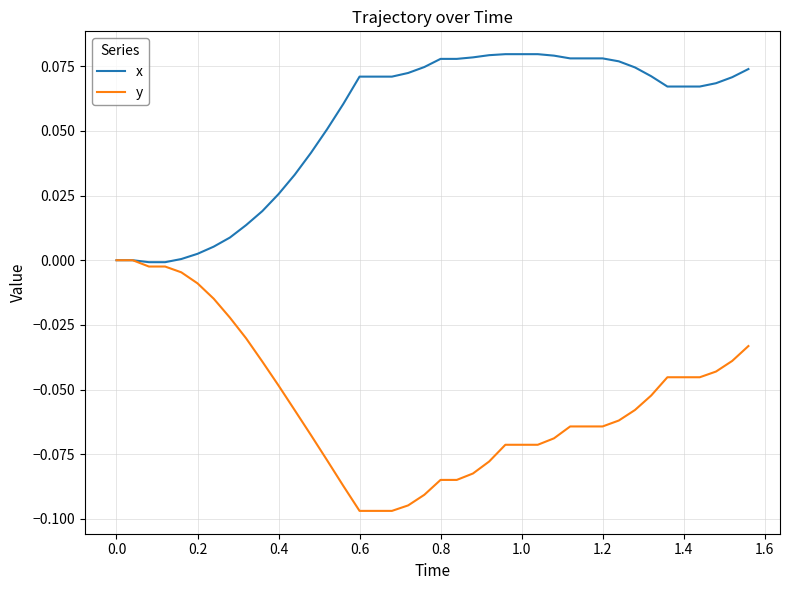

Which series has the widest spread of values?

y